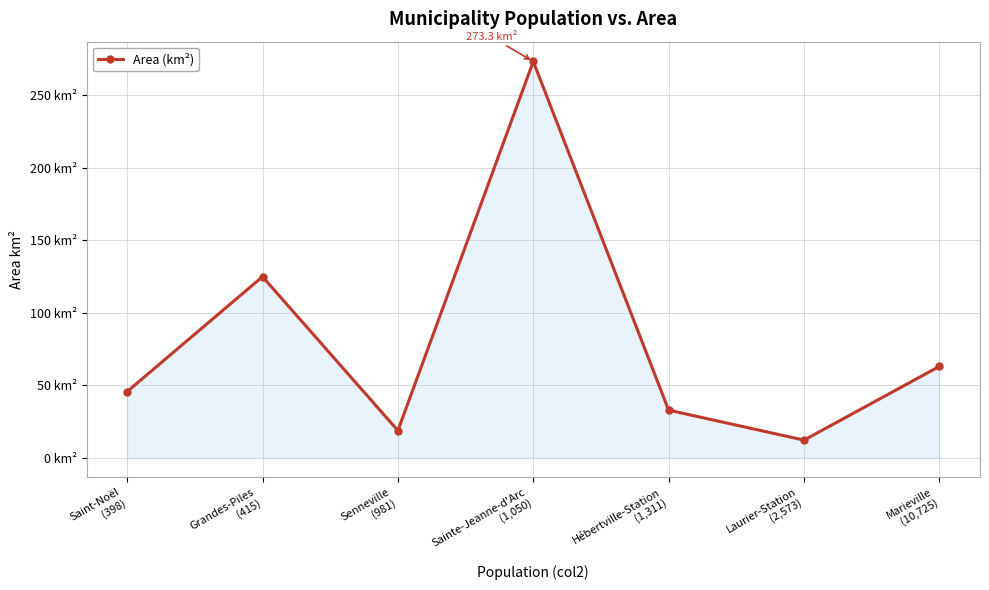

What is the label of the 1st point from the left?

Saint-Noël
(398)